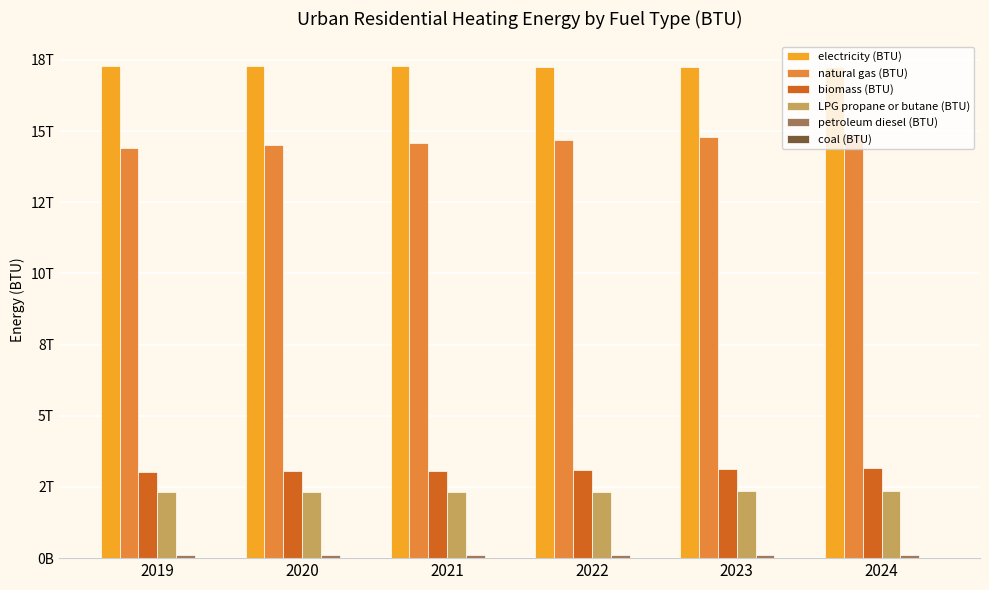

Rank the series at 2024 from highest to lowest value.

electricity (BTU), natural gas (BTU), biomass (BTU), LPG propane or butane (BTU), petroleum diesel (BTU), coal (BTU)